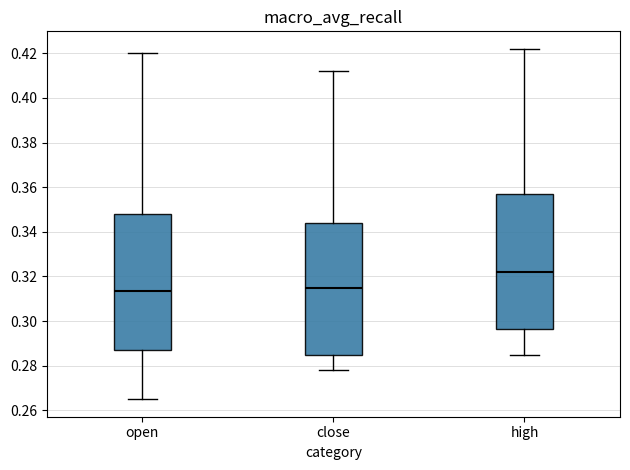

Where does the median line of the box for open sit on the y-axis? The values are not printed on the chart, so give them approximately, as read against the axis.

0.314